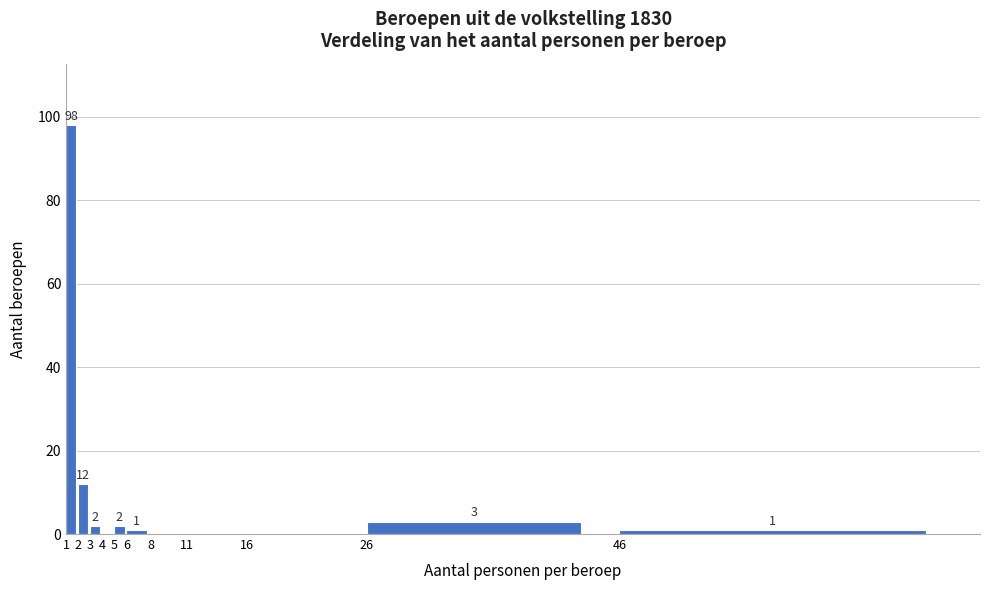

Reading left to right, extract all data points from this chart.

1=98	2=12	3=2	4=0	5=2	6=1	8=0	11=0	16=0	26=3	46=1